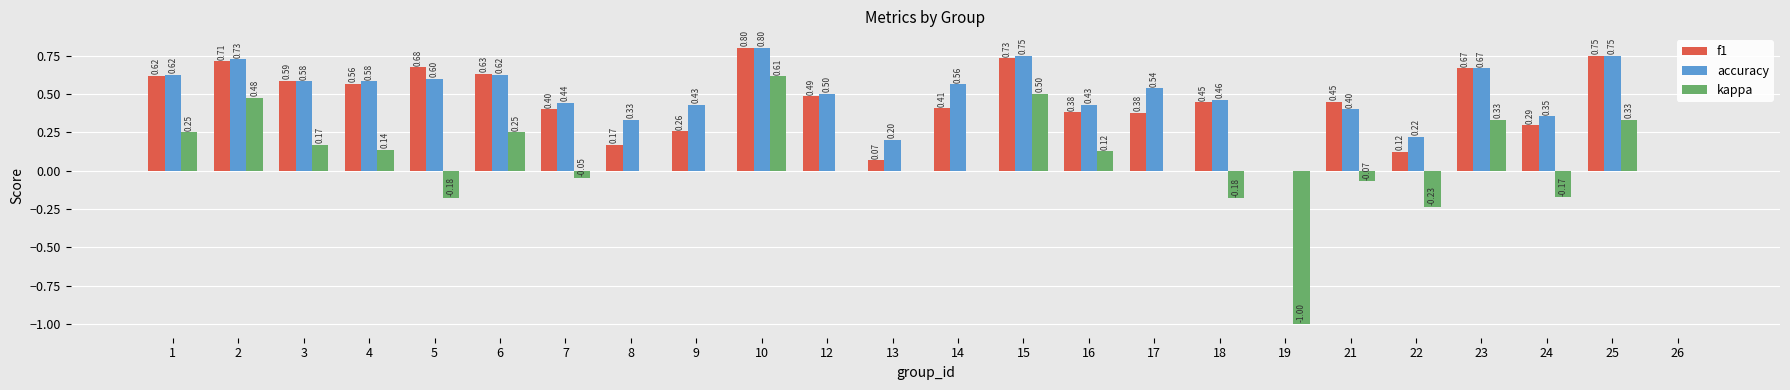

Are the bars grouped side by side (vs. stacked)?

Yes